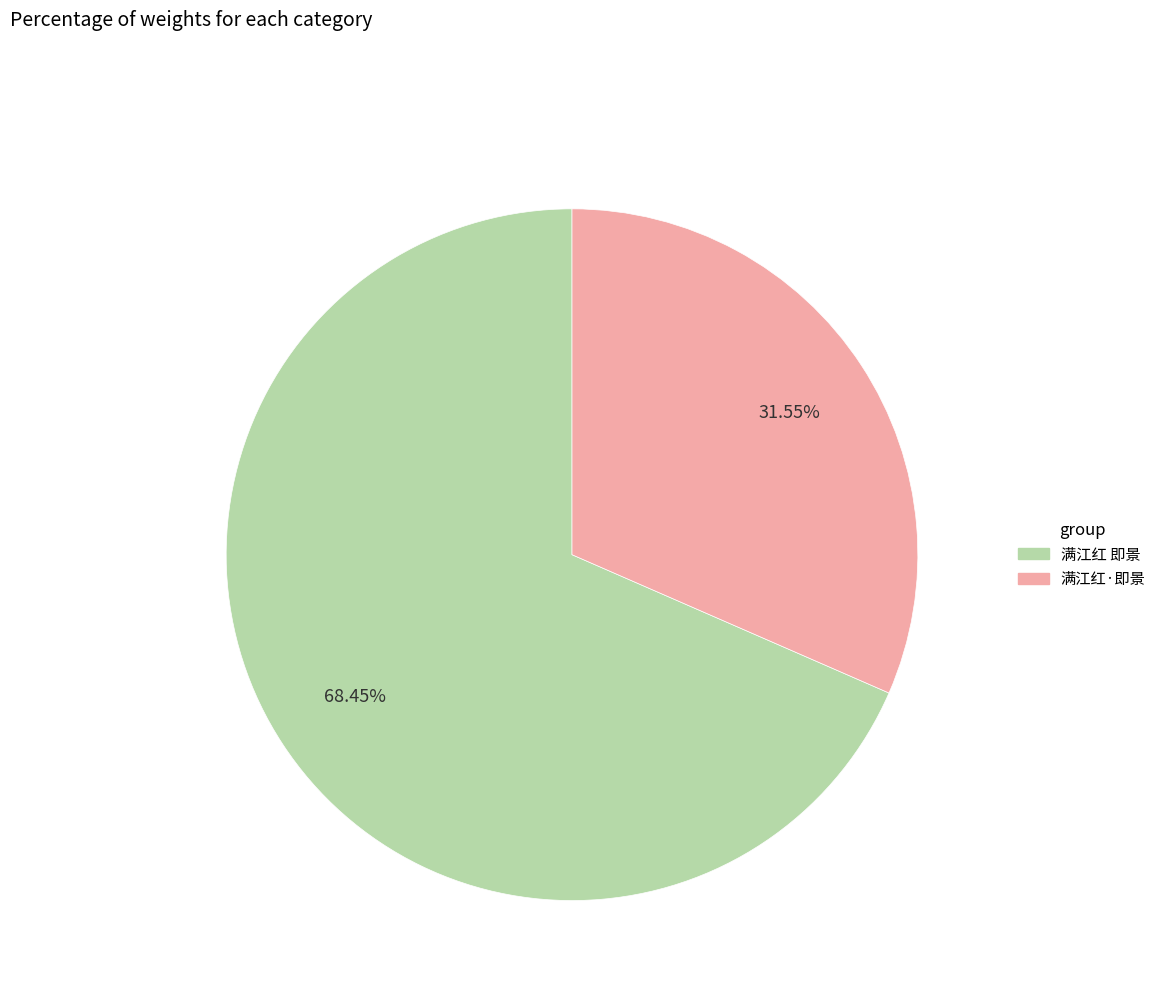

To the nearest percent, what is the combined percentage of 满江红·即景 and 满江红 即景?

100%